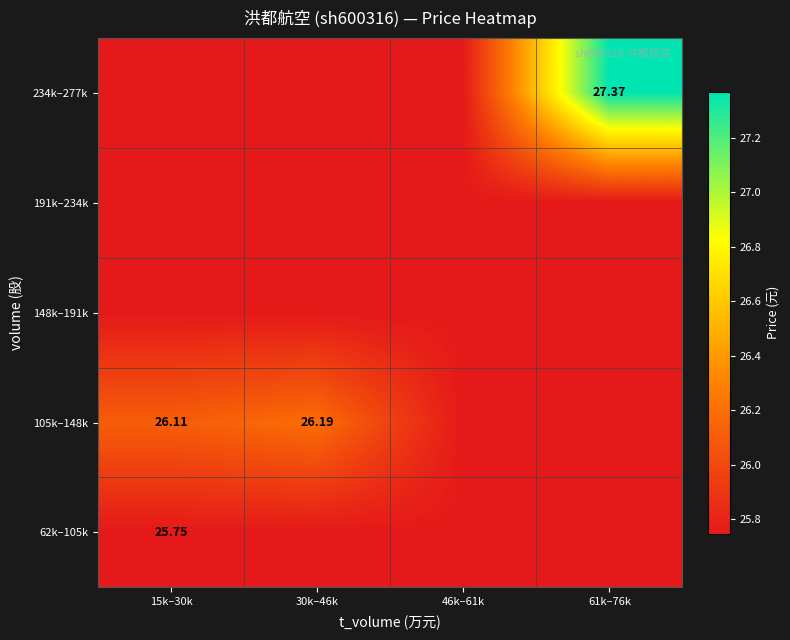

Is it true that 234k–277k equals 27.4 at 61k–76k?

True